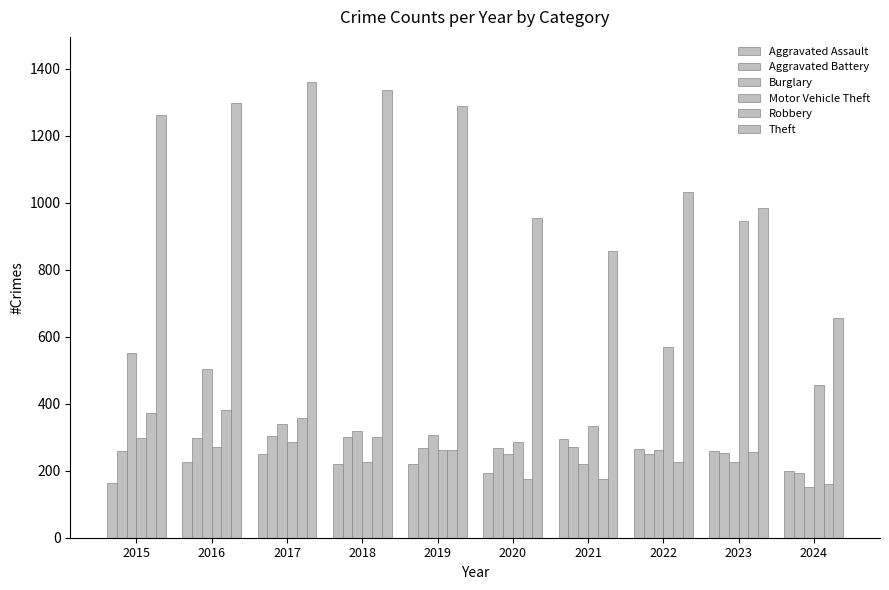

What is the value of the Robbery bar at the 10th from the left?

160